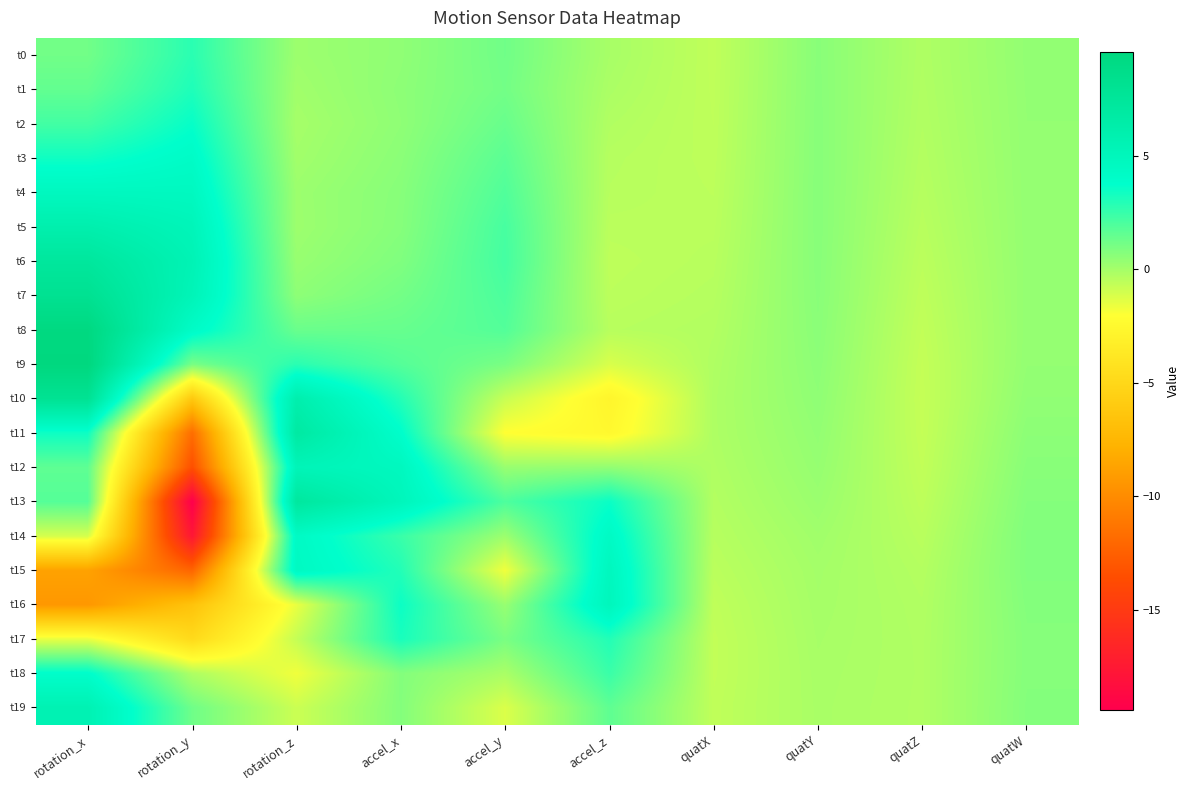

Reading left to right, transcribe all the data shown in this chart.

t0: rotation_x=1.2	rotation_y=2.8	rotation_z=0.2	accel_x=0.5	accel_y=1.2	accel_z=-0.1	quatX=-0.6	quatY=0.6	quatZ=-0.2	quatW=0.4
t1: rotation_x=1.5	rotation_y=3.1	rotation_z=0.1	accel_x=0.5	accel_y=1.1	accel_z=-0.2	quatX=-0.6	quatY=0.7	quatZ=-0.3	quatW=0.4
t2: rotation_x=2.2	rotation_y=3.6	rotation_z=-0.0	accel_x=0.5	accel_y=1.4	accel_z=-0.3	quatX=-0.6	quatY=0.7	quatZ=-0.3	quatW=0.4
t3: rotation_x=3.4	rotation_y=4.1	rotation_z=0.1	accel_x=0.6	accel_y=1.7	accel_z=-0.4	quatX=-0.6	quatY=0.7	quatZ=-0.3	quatW=0.4
t4: rotation_x=4.7	rotation_y=4.6	rotation_z=0.2	accel_x=0.7	accel_y=1.9	accel_z=-0.4	quatX=-0.5	quatY=0.7	quatZ=-0.4	quatW=0.4
t5: rotation_x=6.0	rotation_y=5.2	rotation_z=0.2	accel_x=0.7	accel_y=2.1	accel_z=-0.5	quatX=-0.5	quatY=0.7	quatZ=-0.4	quatW=0.4
t6: rotation_x=7.3	rotation_y=5.5	rotation_z=0.3	accel_x=0.8	accel_y=2.2	accel_z=-0.6	quatX=-0.4	quatY=0.7	quatZ=-0.5	quatW=0.4
t7: rotation_x=8.1	rotation_y=5.3	rotation_z=0.5	accel_x=1.1	accel_y=2.0	accel_z=-0.5	quatX=-0.4	quatY=0.6	quatZ=-0.6	quatW=0.4
t8: rotation_x=9.4	rotation_y=4.2	rotation_z=1.3	accel_x=1.4	accel_y=1.9	accel_z=-0.4	quatX=-0.3	quatY=0.6	quatZ=-0.6	quatW=0.4
t9: rotation_x=9.6	rotation_y=1.0	rotation_z=2.8	accel_x=1.8	accel_y=1.0	accel_z=-1.2	quatX=-0.2	quatY=0.6	quatZ=-0.7	quatW=0.4
t10: rotation_x=8.0	rotation_y=-6.1	rotation_z=6.0	accel_x=2.9	accel_y=-0.8	accel_z=-2.8	quatX=-0.2	quatY=0.5	quatZ=-0.7	quatW=0.4
t11: rotation_x=3.4	rotation_y=-11.8	rotation_z=6.9	accel_x=3.8	accel_y=-2.1	accel_z=-2.5	quatX=-0.2	quatY=0.4	quatZ=-0.7	quatW=0.6
t12: rotation_x=1.6	rotation_y=-13.5	rotation_z=5.2	accel_x=4.7	accel_y=0.3	accel_z=0.4	quatX=-0.3	quatY=0.3	quatZ=-0.6	quatW=0.6
t13: rotation_x=1.8	rotation_y=-19.4	rotation_z=7.2	accel_x=5.0	accel_y=2.0	accel_z=3.5	quatX=-0.3	quatY=0.2	quatZ=-0.6	quatW=0.7
t14: rotation_x=-1.1	rotation_y=-17.7	rotation_z=4.3	accel_x=2.5	accel_y=0.2	accel_z=4.3	quatX=-0.4	quatY=0.1	quatZ=-0.4	quatW=0.8
t15: rotation_x=-8.8	rotation_y=-12.2	rotation_z=4.5	accel_x=3.0	accel_y=-1.7	accel_z=4.8	quatX=-0.5	quatY=0.0	quatZ=-0.3	quatW=0.8
t16: rotation_x=-9.3	rotation_y=-6.5	rotation_z=-1.5	accel_x=3.5	accel_y=0.3	accel_z=4.9	quatX=-0.6	quatY=-0.0	quatZ=-0.3	quatW=0.8
t17: rotation_x=-1.5	rotation_y=-4.8	rotation_z=-0.7	accel_x=3.2	accel_y=1.0	accel_z=3.0	quatX=-0.7	quatY=-0.1	quatZ=-0.3	quatW=0.7
t18: rotation_x=3.9	rotation_y=-0.2	rotation_z=-1.7	accel_x=0.8	accel_y=-0.1	accel_z=2.4	quatX=-0.6	quatY=-0.1	quatZ=-0.2	quatW=0.7
t19: rotation_x=5.6	rotation_y=1.2	rotation_z=-0.9	accel_x=0.7	accel_y=-1.2	accel_z=1.6	quatX=-0.6	quatY=-0.1	quatZ=-0.3	quatW=0.7